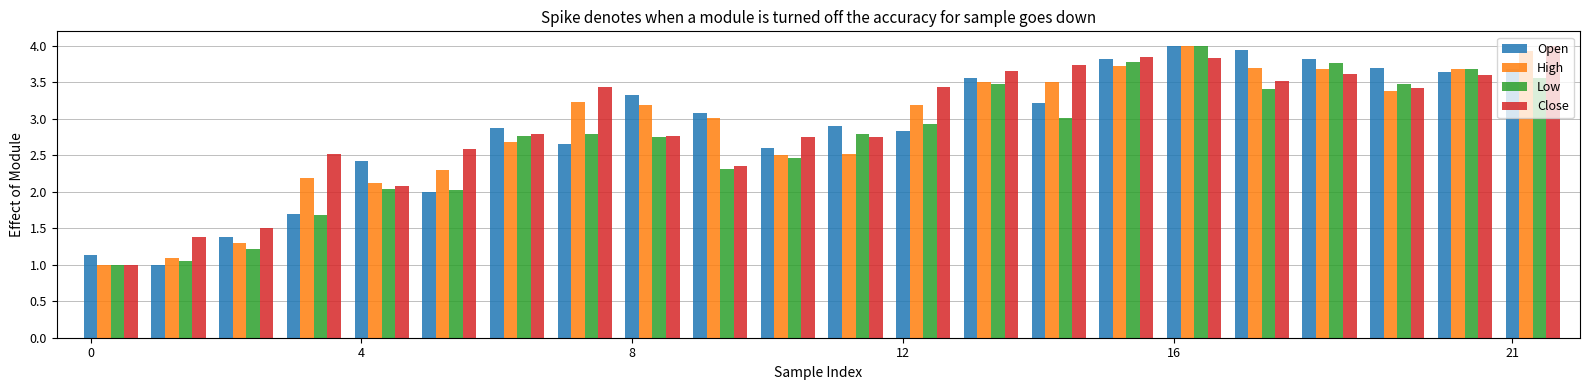

What are all the series names shown in the legend?

Open, High, Low, Close